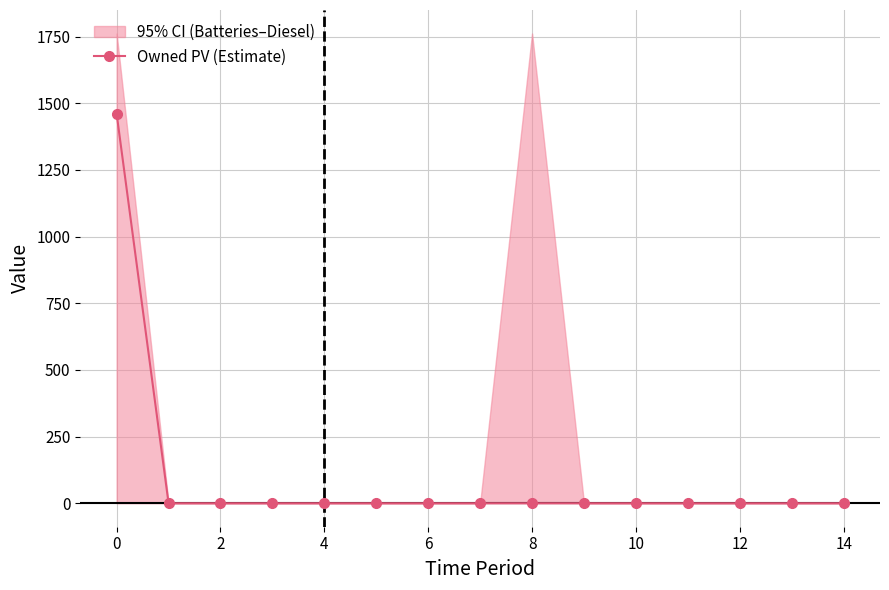

True or false: the data shows 0 at 10.

True